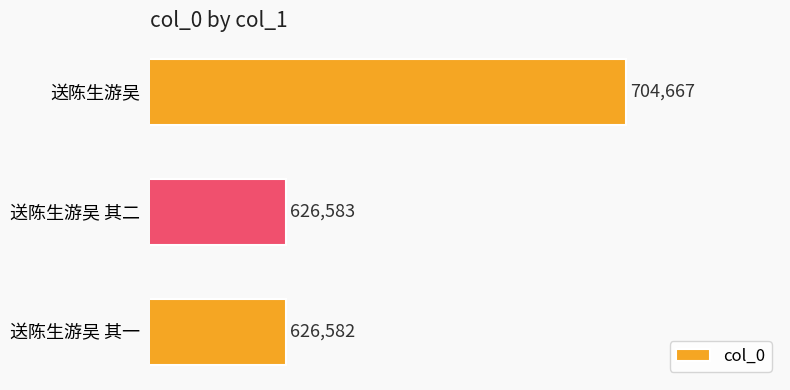

The chart shows a value of 626583 at 送陈生游吴 其二. True or false?

True